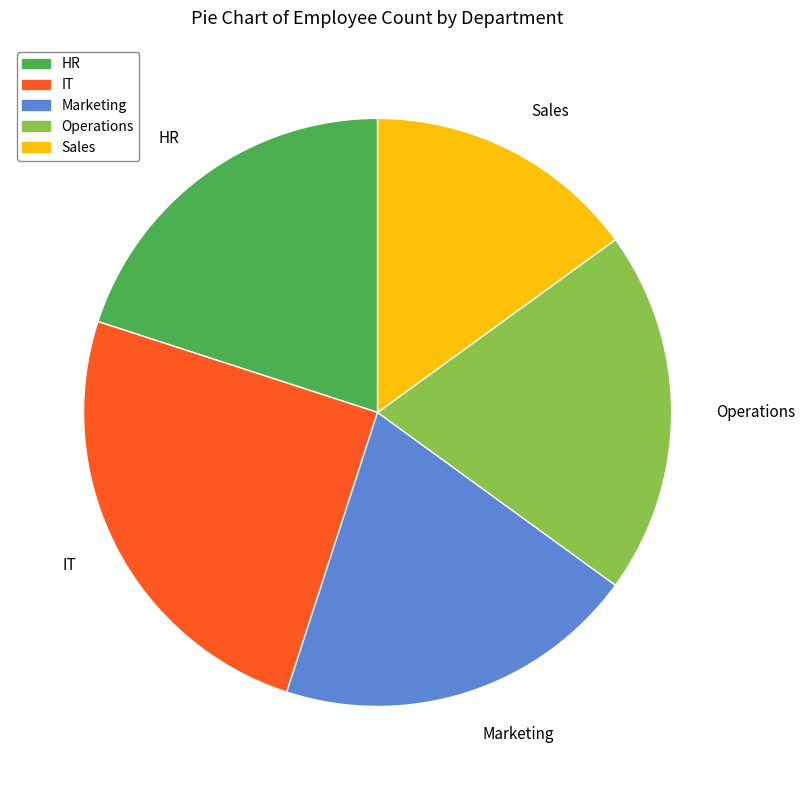

What is the largest slice in the pie chart?

IT